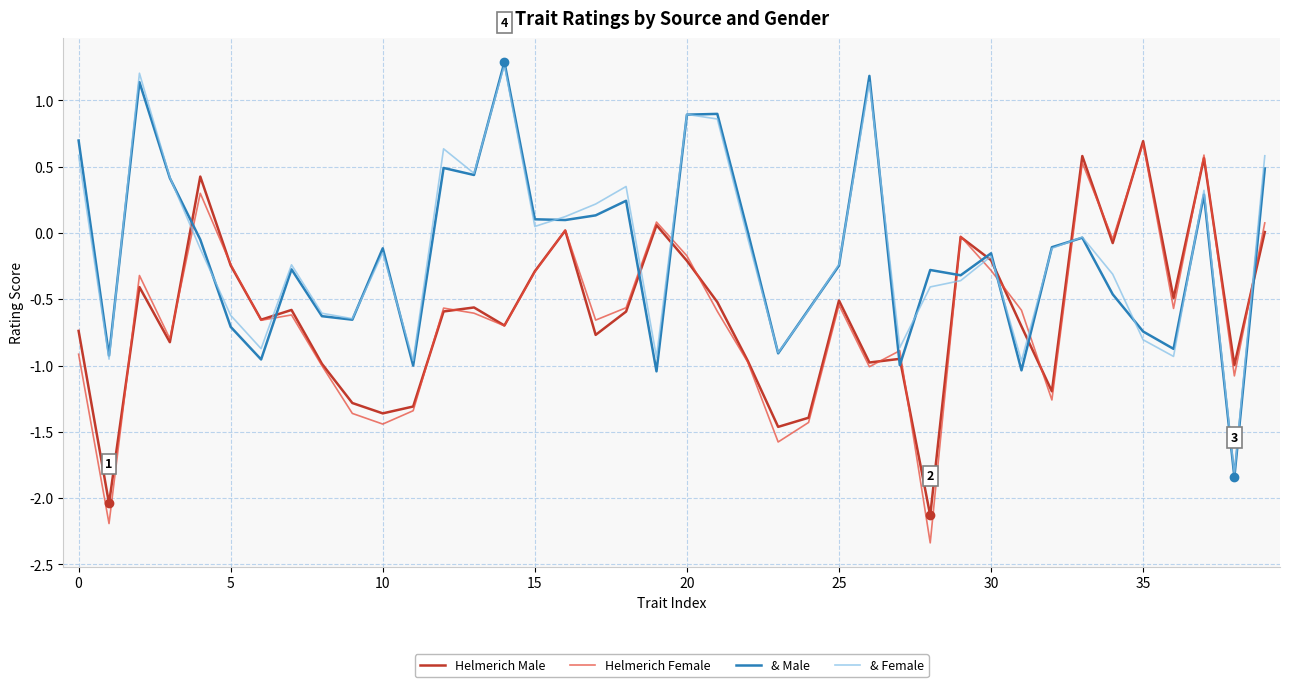

What is the highest value of the & Male series?

1.3